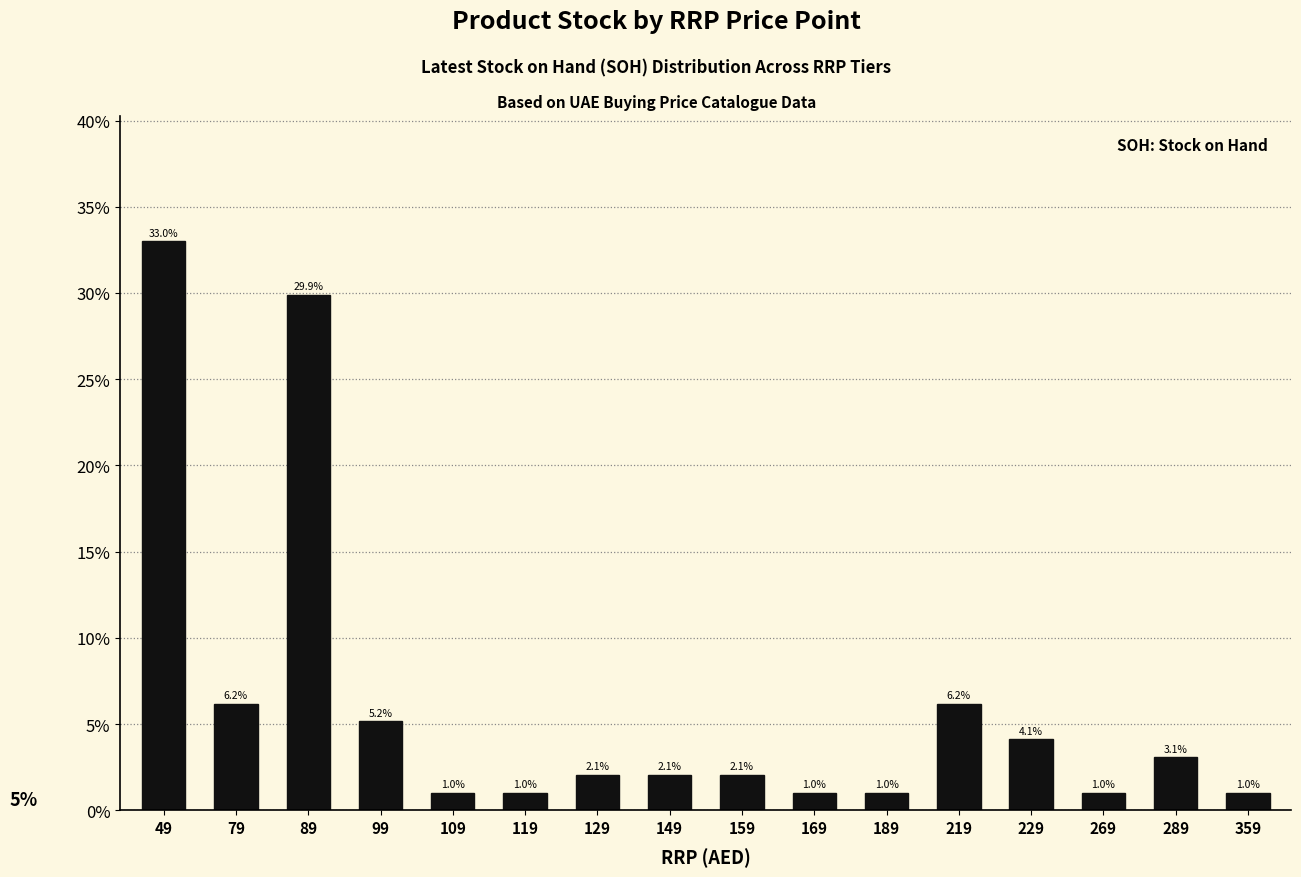

What is the sum of all values?

1.0